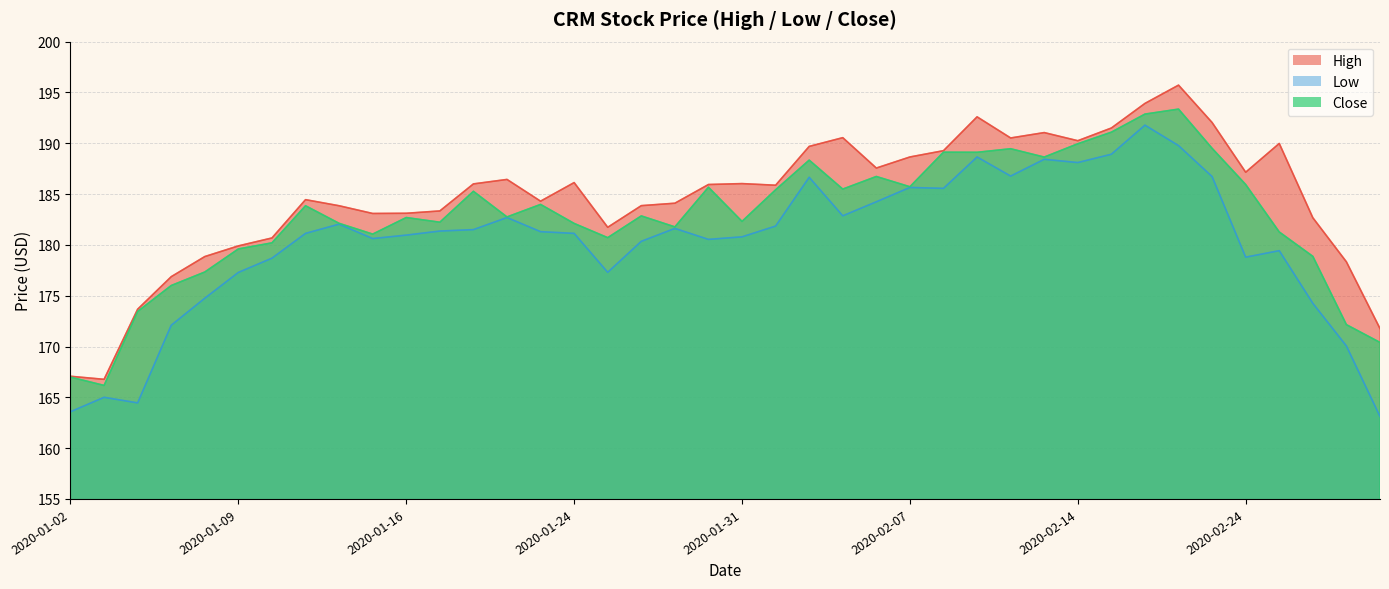

Reading left to right, extract all data points from this chart.

High: 2020-01-02=167.1	2020-01-03=166.8	2020-01-06=173.7	2020-01-07=176.9	2020-01-08=178.8	2020-01-09=179.9	2020-01-10=180.7	2020-01-13=184.4	2020-01-14=183.8	2020-01-15=183.1	2020-01-16=183.1	2020-01-17=183.3	2020-01-21=186.0	2020-01-22=186.4	2020-01-23=184.3	2020-01-24=186.1	2020-01-27=181.7	2020-01-28=183.9	2020-01-29=184.1	2020-01-30=185.9	2020-01-31=186.0	2020-02-03=185.9	2020-02-04=189.7	2020-02-05=190.6	2020-02-06=187.6	2020-02-07=188.7	2020-02-10=189.3	2020-02-11=192.6	2020-02-12=190.5	2020-02-13=191.1	2020-02-14=190.2	2020-02-18=191.5	2020-02-19=193.9	2020-02-20=195.7	2020-02-21=192.0	2020-02-24=187.2	2020-02-25=190.0	2020-02-26=182.7	2020-02-27=178.3	2020-02-28=171.8
Low: 2020-01-02=163.6	2020-01-03=165.0	2020-01-06=164.4	2020-01-07=172.1	2020-01-08=174.8	2020-01-09=177.3	2020-01-10=178.7	2020-01-13=181.1	2020-01-14=182.0	2020-01-15=180.6	2020-01-16=181.0	2020-01-17=181.4	2020-01-21=181.5	2020-01-22=182.7	2020-01-23=181.3	2020-01-24=181.1	2020-01-27=177.3	2020-01-28=180.3	2020-01-29=181.6	2020-01-30=180.5	2020-01-31=180.8	2020-02-03=181.8	2020-02-04=186.7	2020-02-05=182.9	2020-02-06=184.2	2020-02-07=185.7	2020-02-10=185.6	2020-02-11=188.7	2020-02-12=186.8	2020-02-13=188.4	2020-02-14=188.1	2020-02-18=188.9	2020-02-19=191.8	2020-02-20=189.8	2020-02-21=186.7	2020-02-24=178.8	2020-02-25=179.4	2020-02-26=174.2	2020-02-27=170.1	2020-02-28=163.1
Close: 2020-01-02=167.0	2020-01-03=166.2	2020-01-06=173.4	2020-01-07=176.0	2020-01-08=177.3	2020-01-09=179.6	2020-01-10=180.2	2020-01-13=183.8	2020-01-14=182.1	2020-01-15=181.1	2020-01-16=182.7	2020-01-17=182.2	2020-01-21=185.3	2020-01-22=182.8	2020-01-23=184.0	2020-01-24=182.1	2020-01-27=180.7	2020-01-28=182.8	2020-01-29=181.8	2020-01-30=185.7	2020-01-31=182.3	2020-02-03=185.4	2020-02-04=188.3	2020-02-05=185.5	2020-02-06=186.7	2020-02-07=185.7	2020-02-10=189.1	2020-02-11=189.1	2020-02-12=189.5	2020-02-13=188.6	2020-02-14=189.9	2020-02-18=191.1	2020-02-19=192.9	2020-02-20=193.4	2020-02-21=189.5	2020-02-24=185.9	2020-02-25=181.3	2020-02-26=178.9	2020-02-27=172.2	2020-02-28=170.4